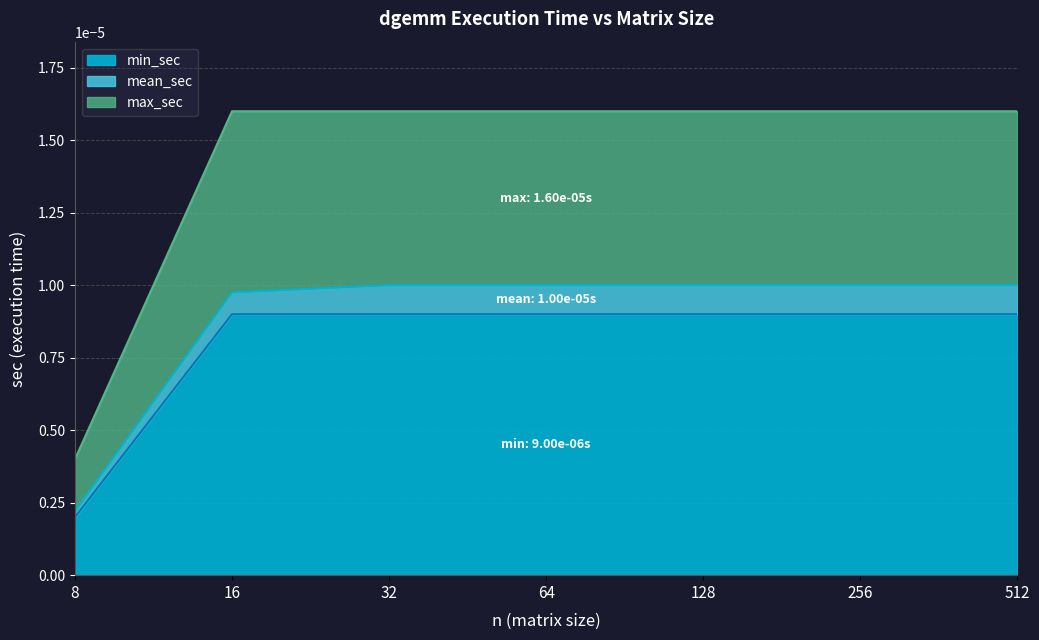

How many lines are shown in the chart?

3